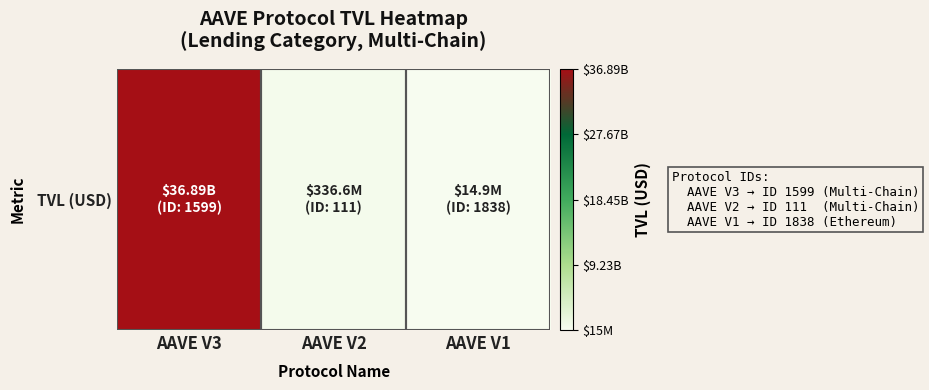

How many data points are above 336595661?

2